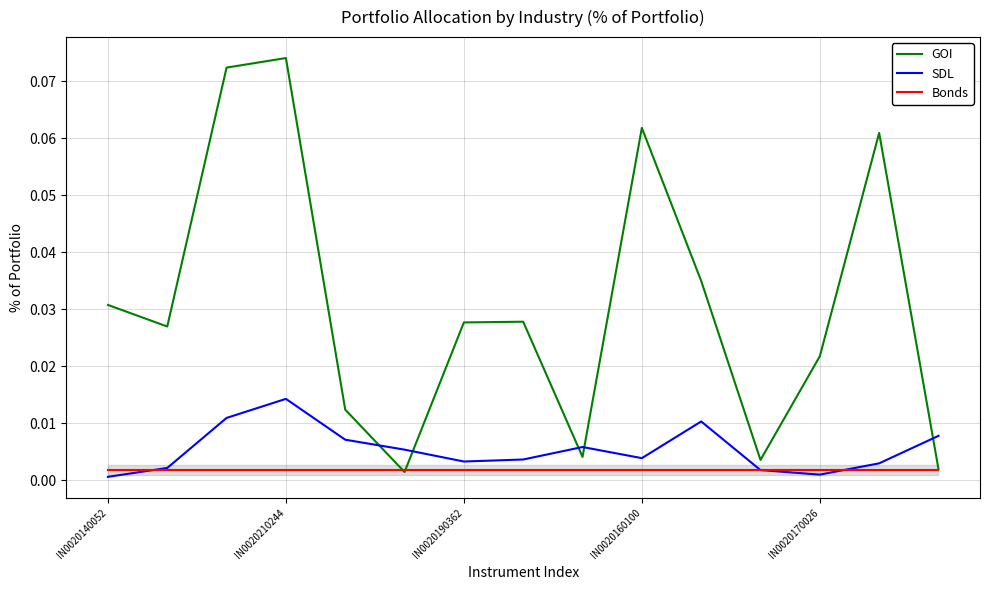

Which series has the largest total across all categories?

GOI